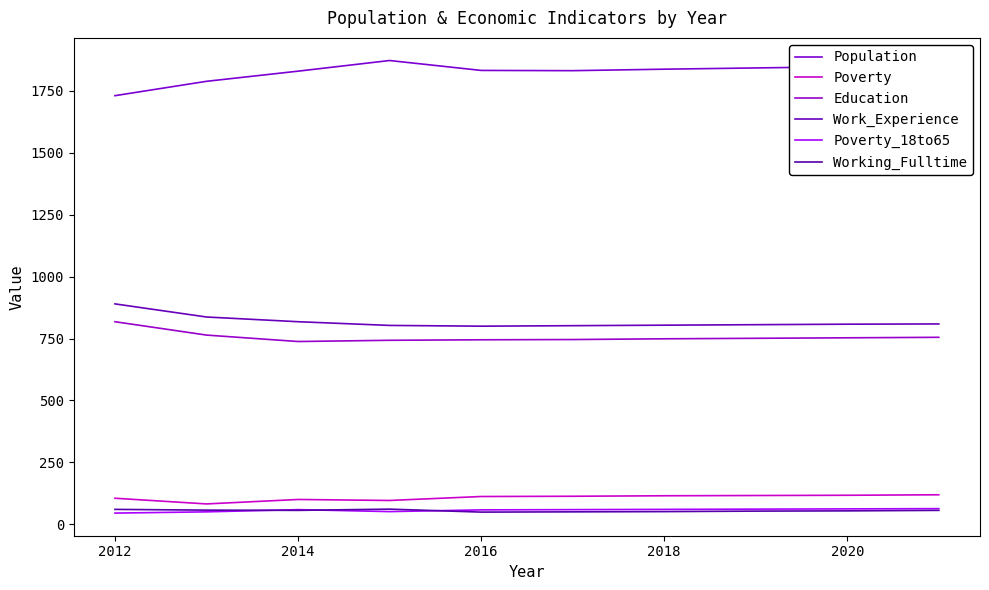

How many interior local peaks does the Poverty series have?

1